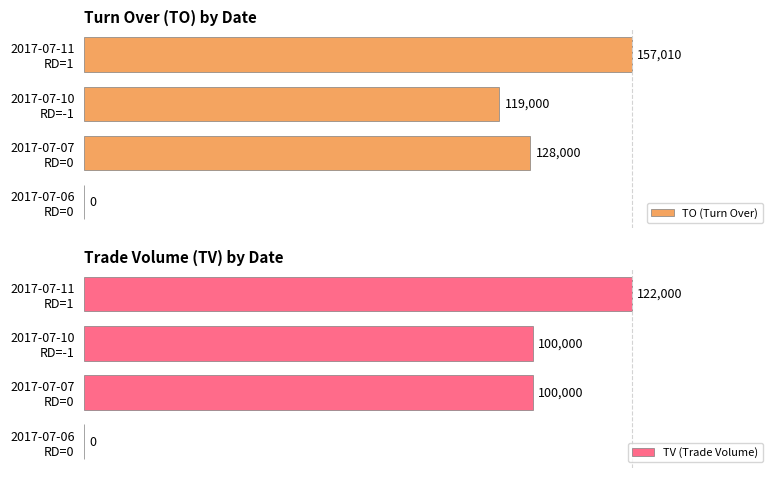

What are all the series names shown in the legend?

TO (Turn Over), TV (Trade Volume)